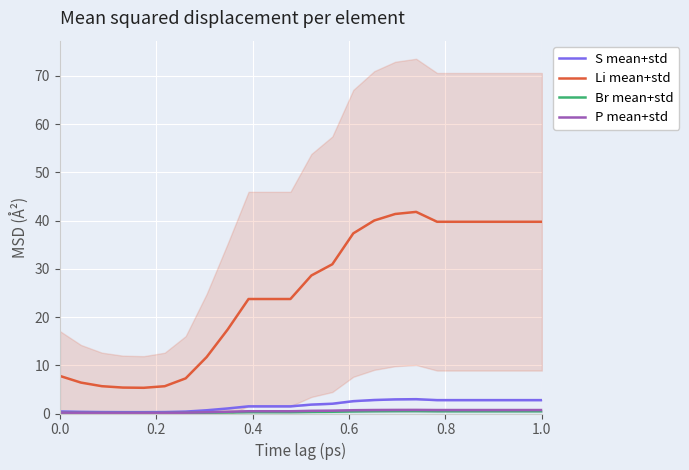

What is the highest value of the S mean+std series?

3.0